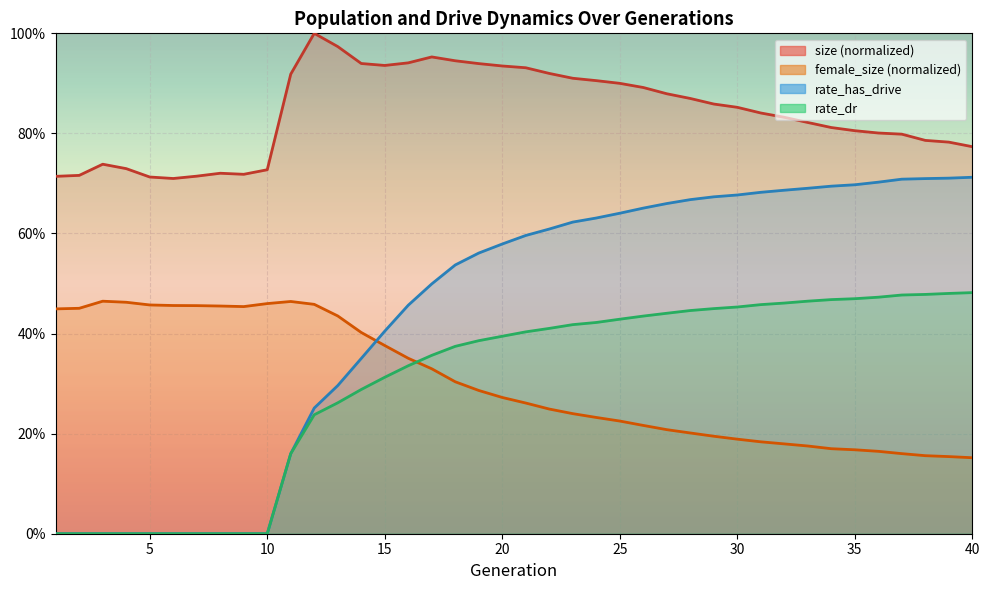

Which has a higher value, 19 or 4?

19